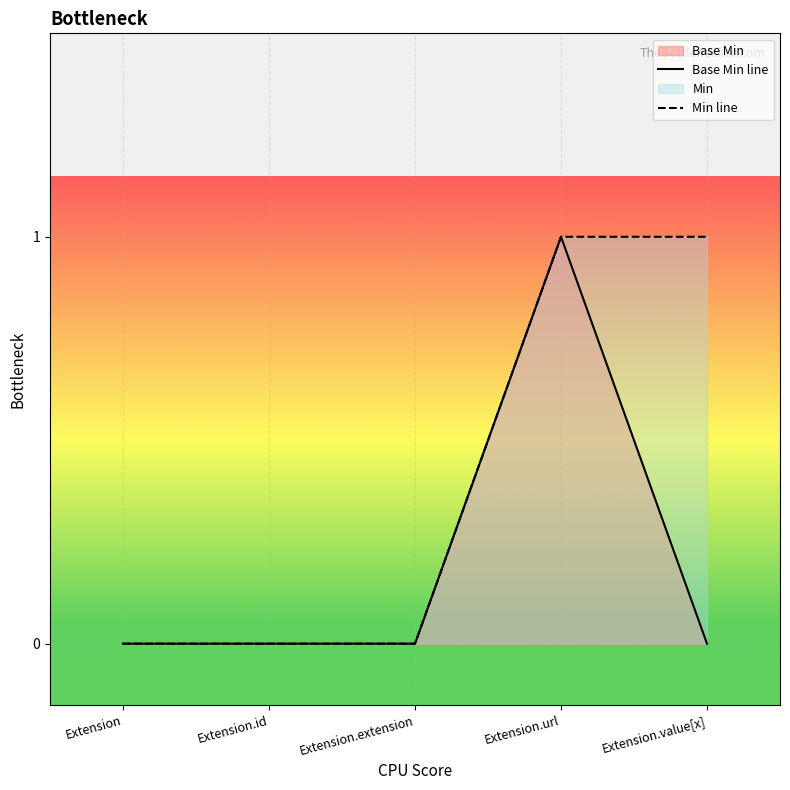

How many data points are above 0?

1